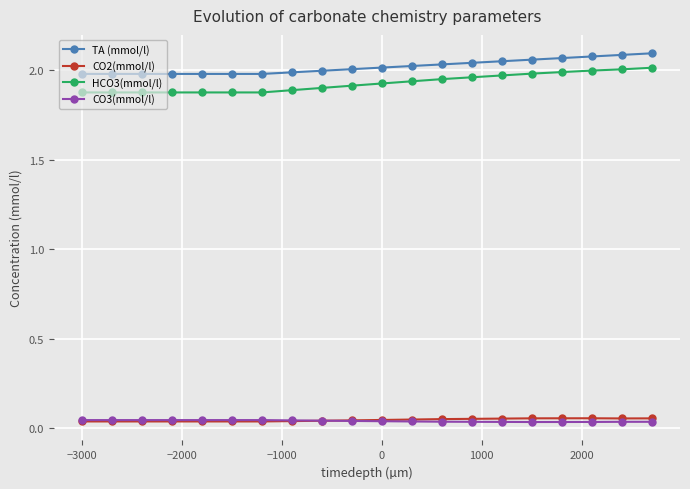

How many series are shown in this chart?

4